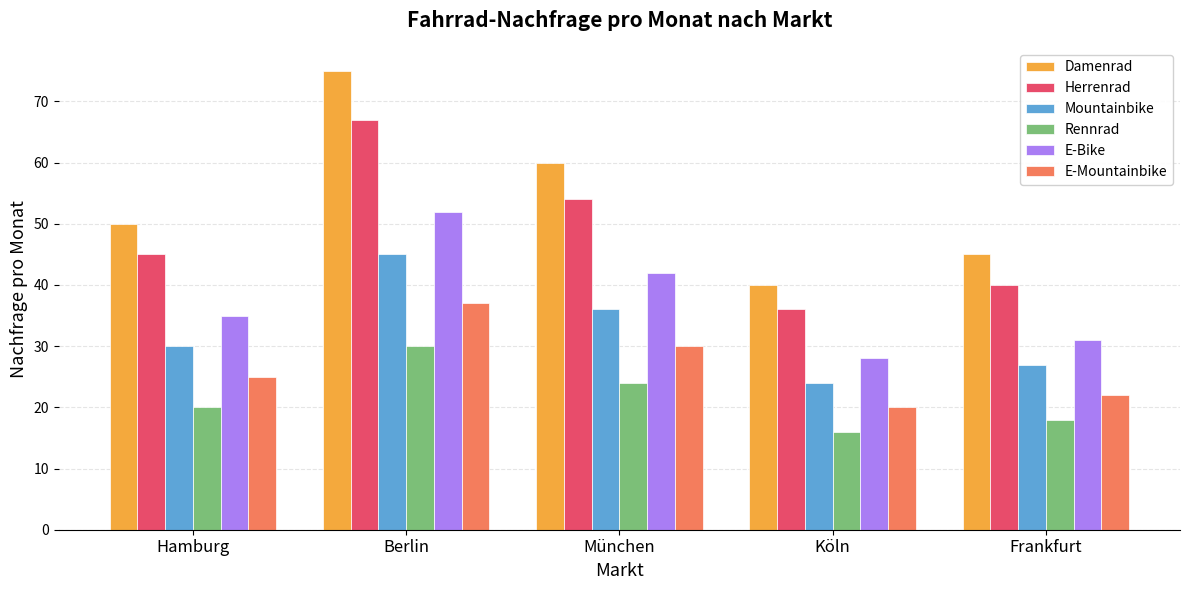

What is the minimum value shown in the chart?

16